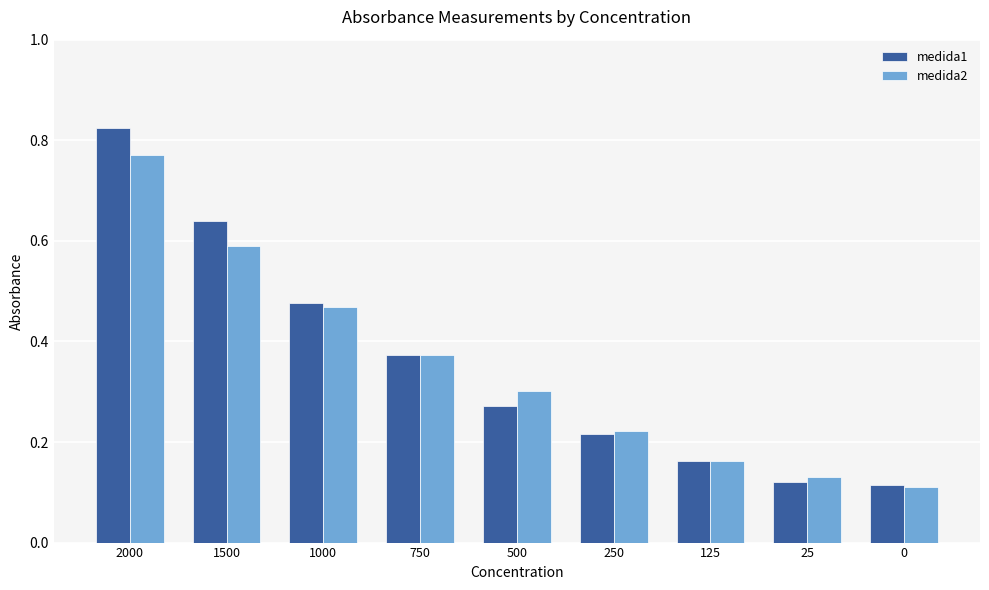

Rank the series by their maximum value, from lowest to highest.

medida2, medida1